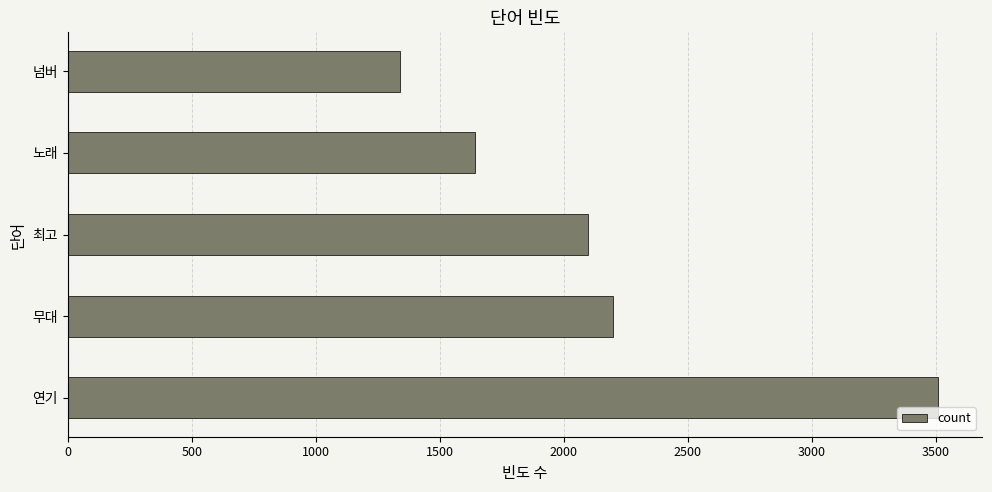

List the labels in order of value, smallest first.

넘버, 노래, 최고, 무대, 연기